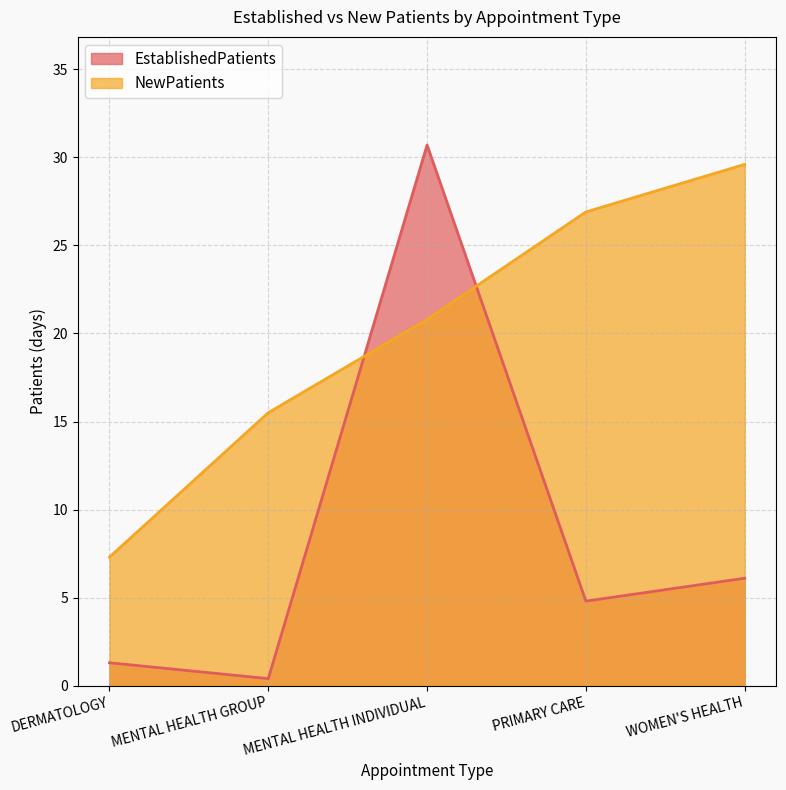

Which series ends up on top after the final intersection of EstablishedPatients and NewPatients?

NewPatients